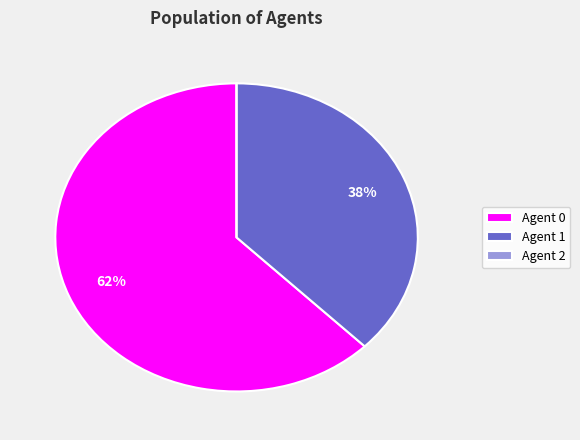

Which has a higher value, Agent 1 or Agent 0?

Agent 0